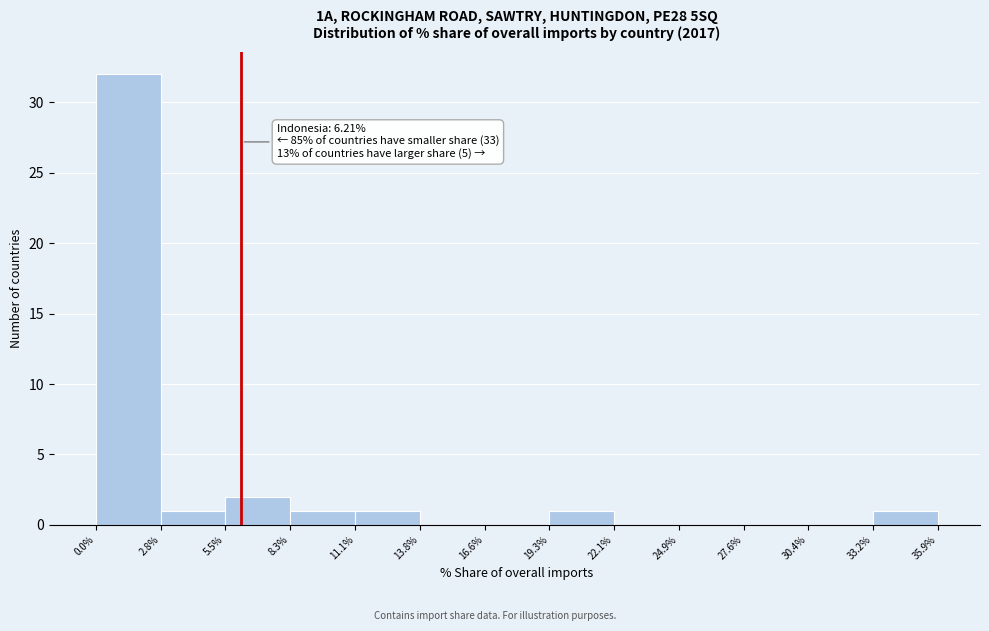

Over which range of the x-axis is the bar tallest?

0.0% to 2.8%